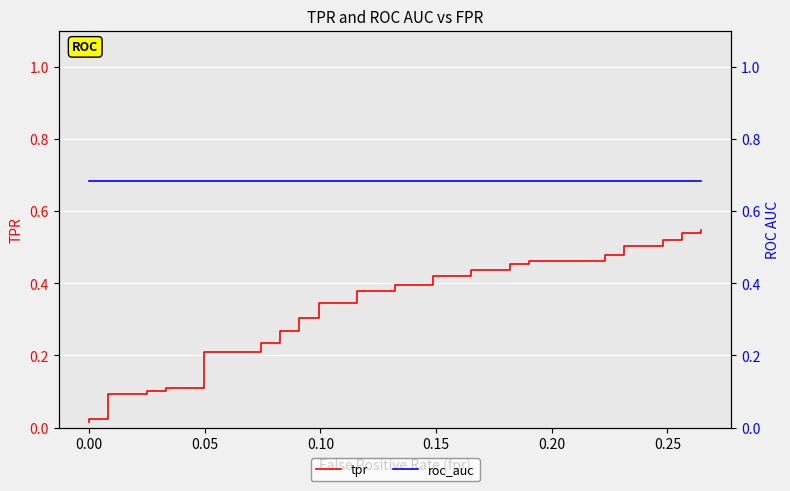

How many lines are shown in the chart?

2